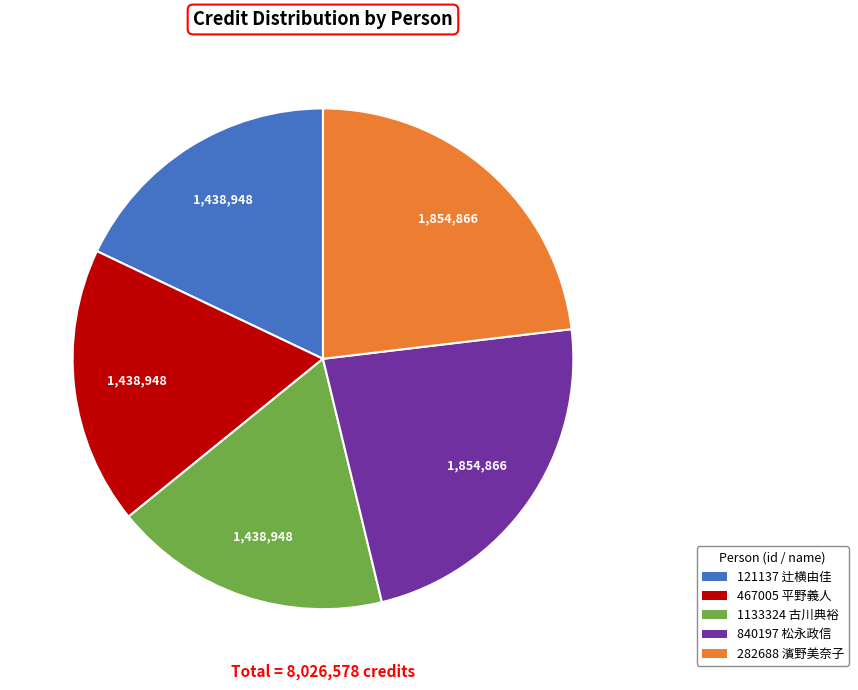

What is the ratio of the value at 467005 平野義人 to the value at 840197 松永政信?

0.8